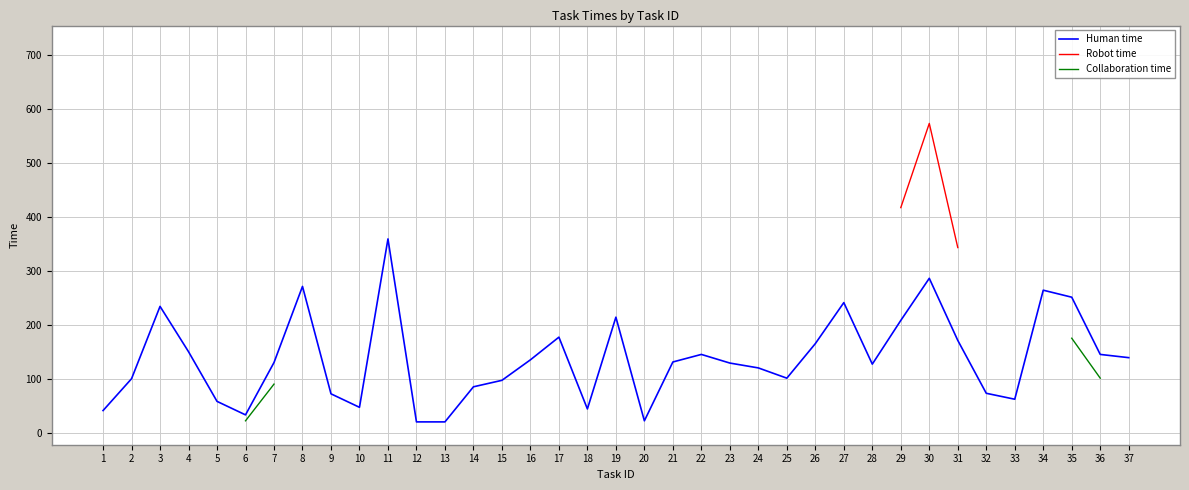

What is the maximum value for Human time?

360